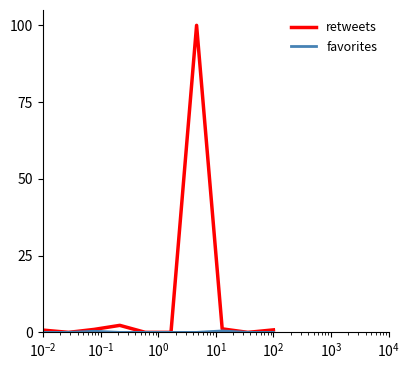

What is the maximum value for retweets?

100.0